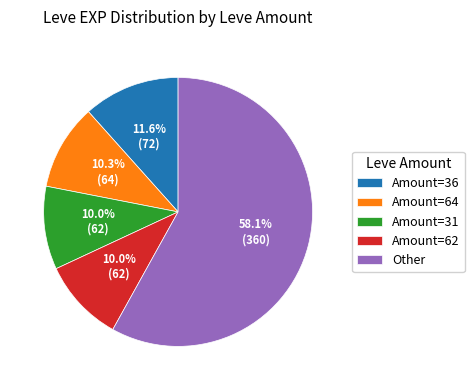

What portion of the pie excludes Amount=31?

90.0%